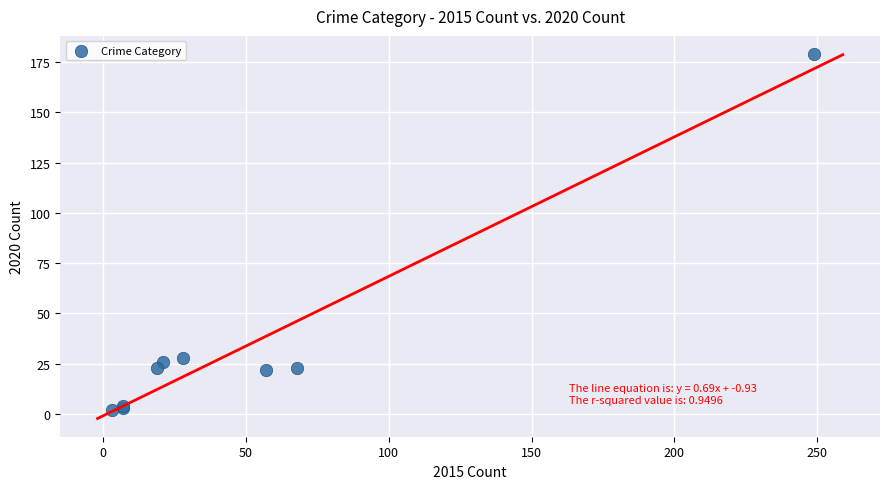

What Y value in the scatter plot is closest to 90?

28